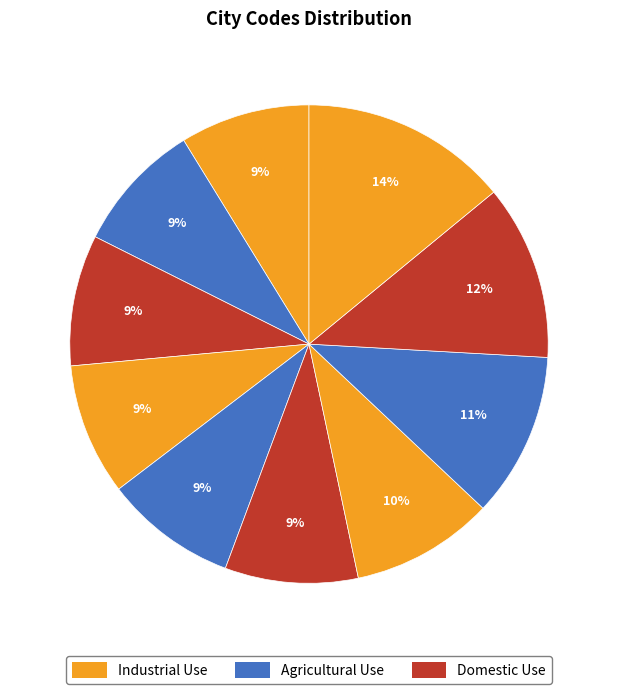

Count the number of slices in the pie.

10